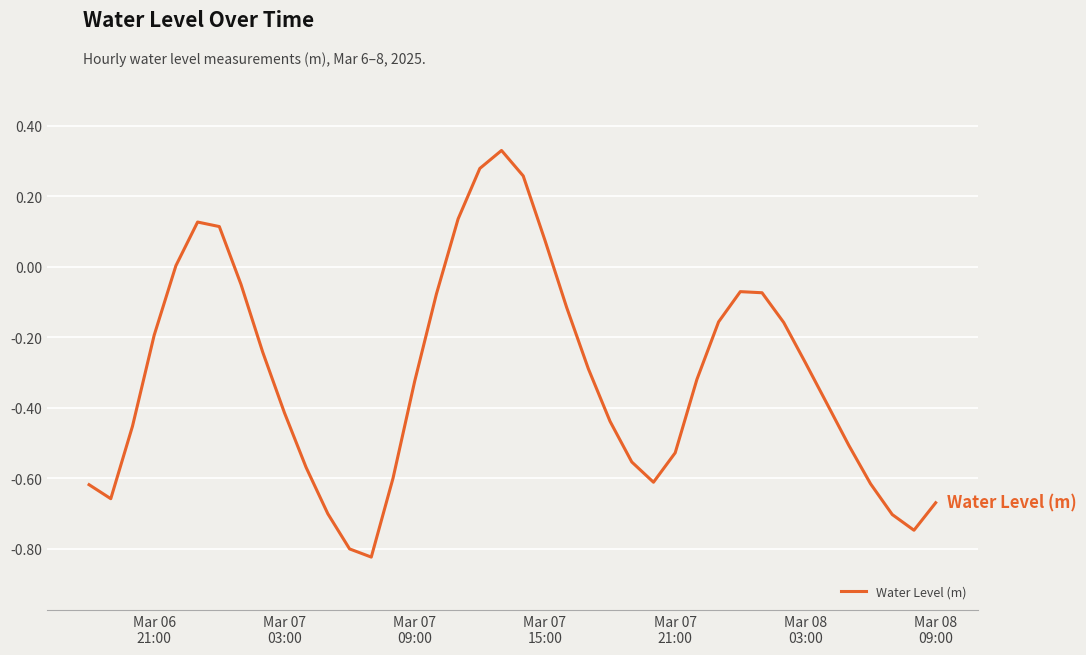

What is the difference between the maximum and minimum values?

1.2